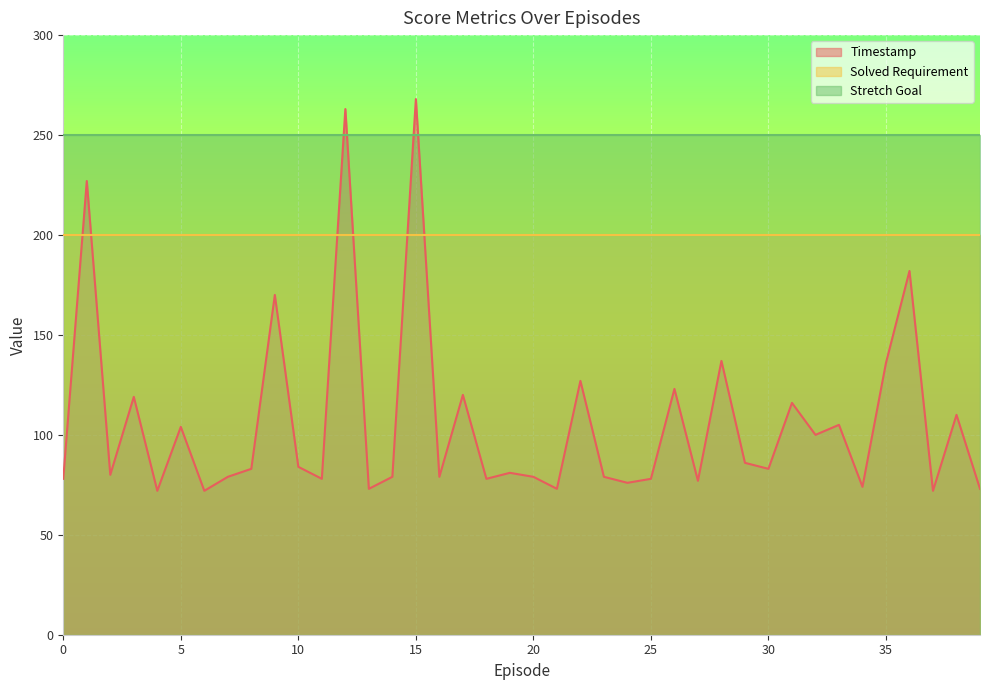

How many lines are shown in the chart?

3